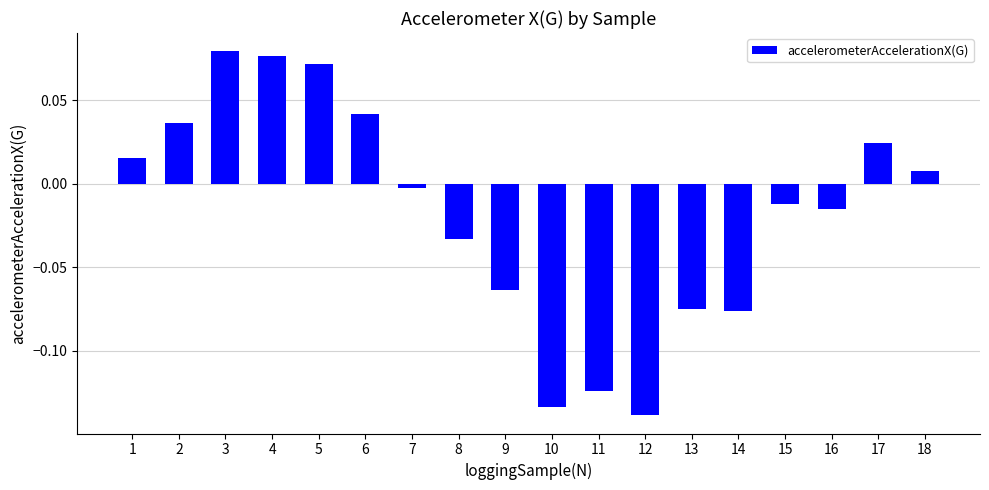

True or false: the data shows -0.0 at 10.

False